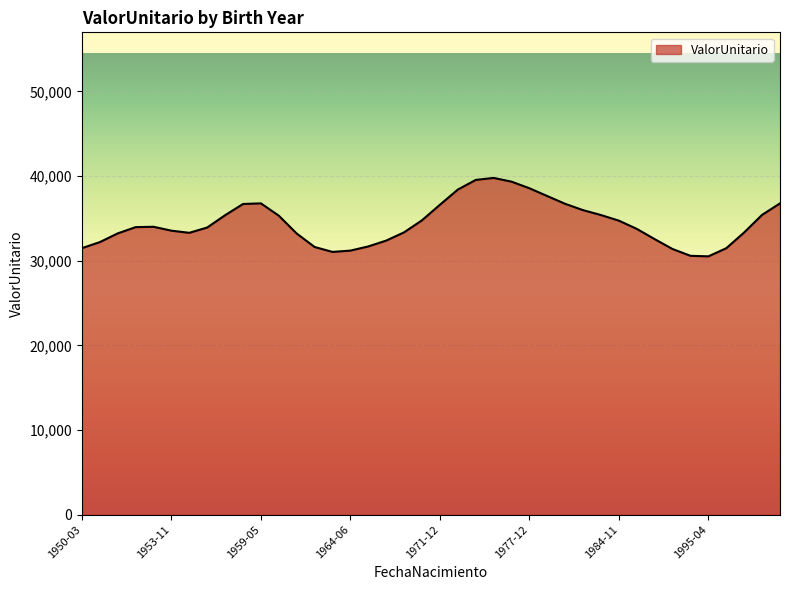

What is the difference between the maximum and minimum values?

9267.7